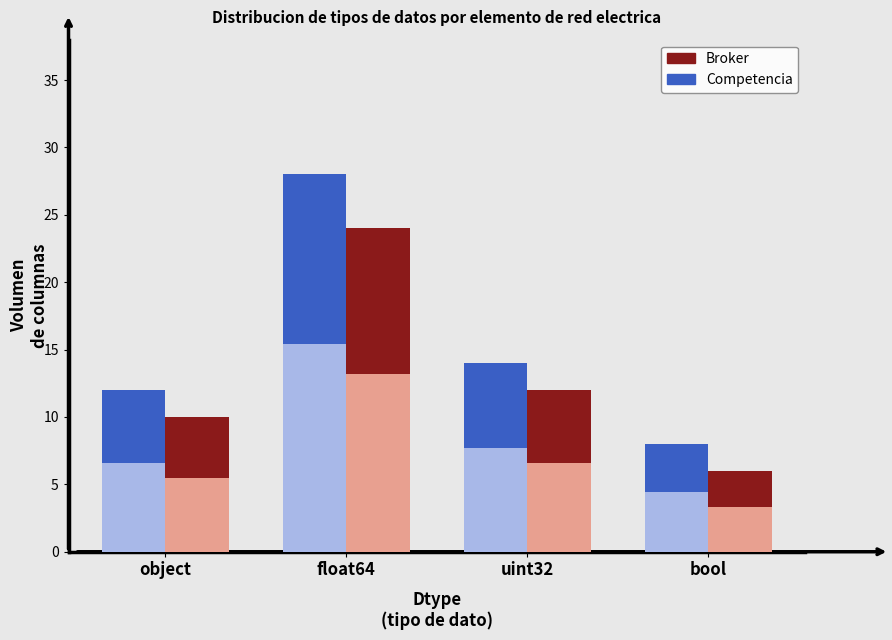

The value of Competencia at uint32 is 14. True or false?

True